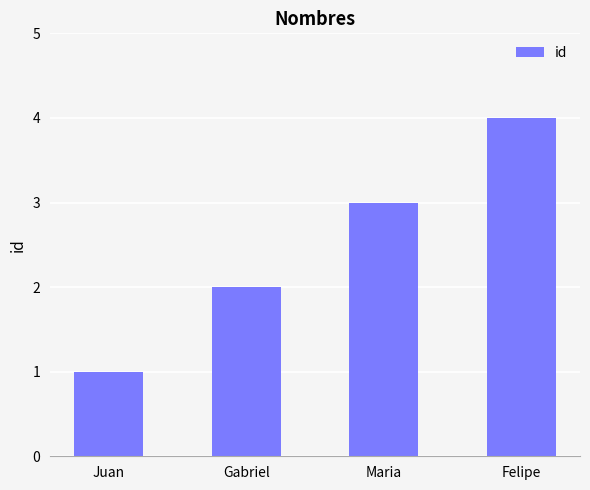

Rank the categories by value from lowest to highest.

Juan, Gabriel, Maria, Felipe